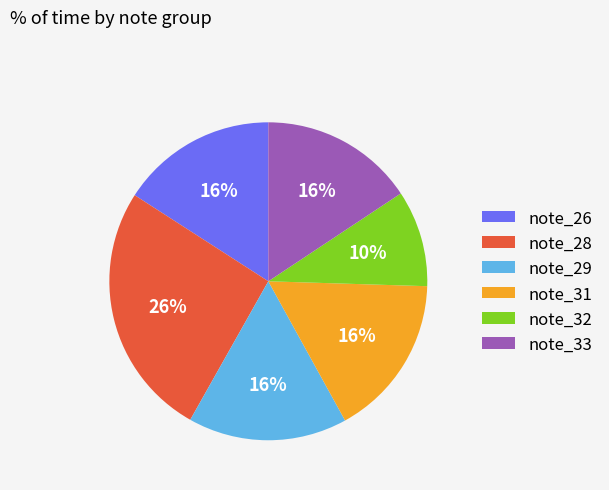

To the nearest percent, what percentage of the pie is note_29?

16%